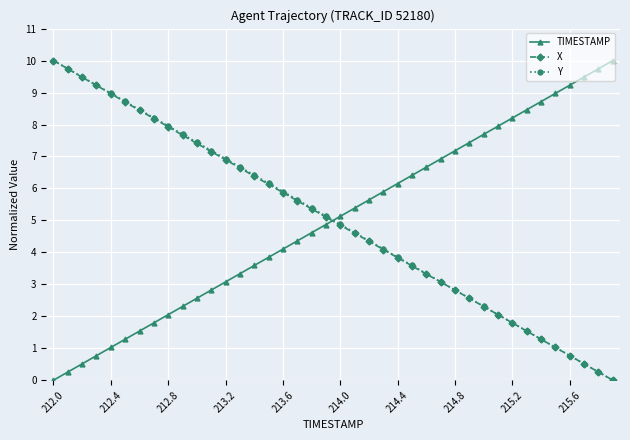

After their last crossing, which series has the higher values: X or TIMESTAMP?

TIMESTAMP